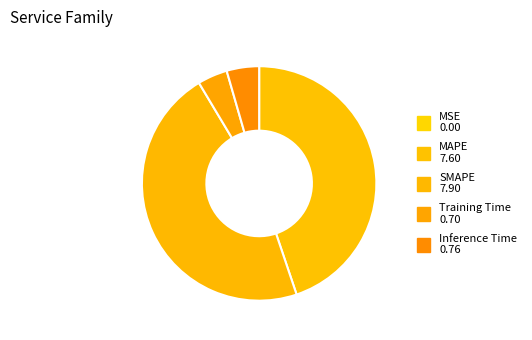

The Inference Time slice represents 1% of the pie. True or false?

False